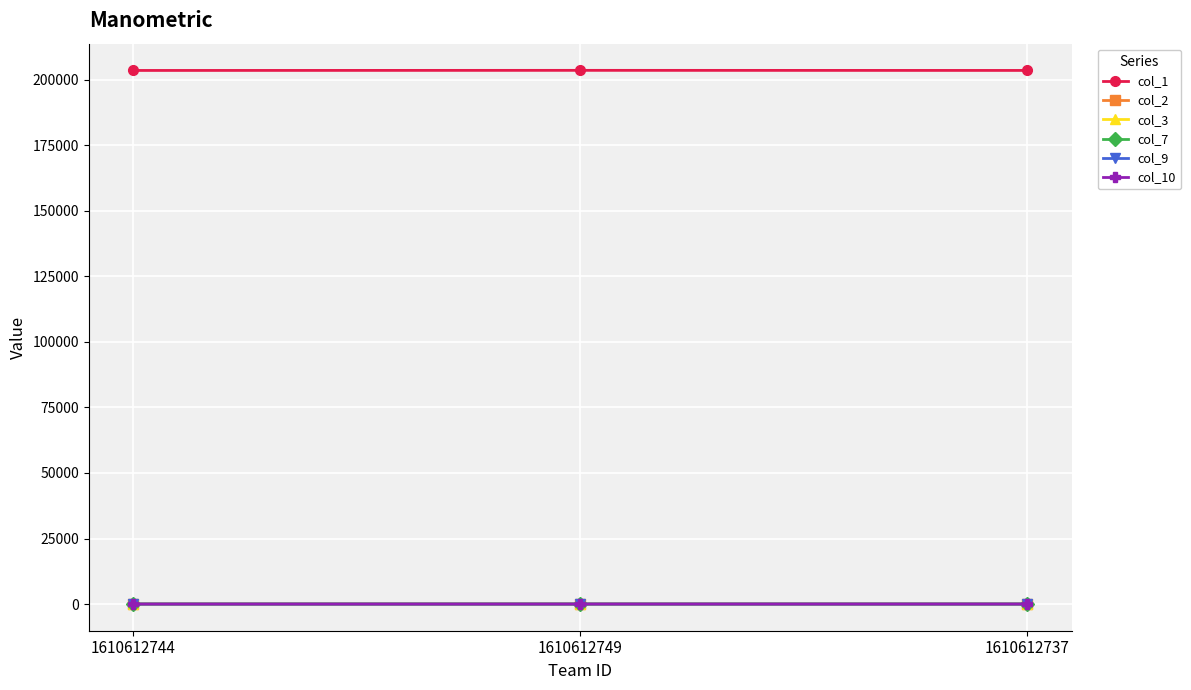

What is the value of the col_1 point at the 1st from the left?

203552.0